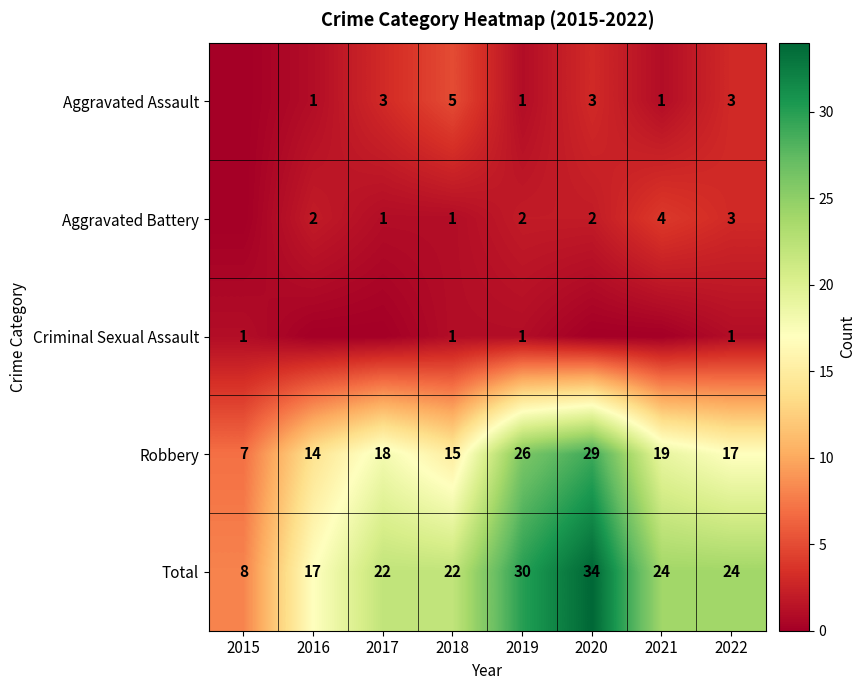

What value does the Robbery series have at 2020?

29